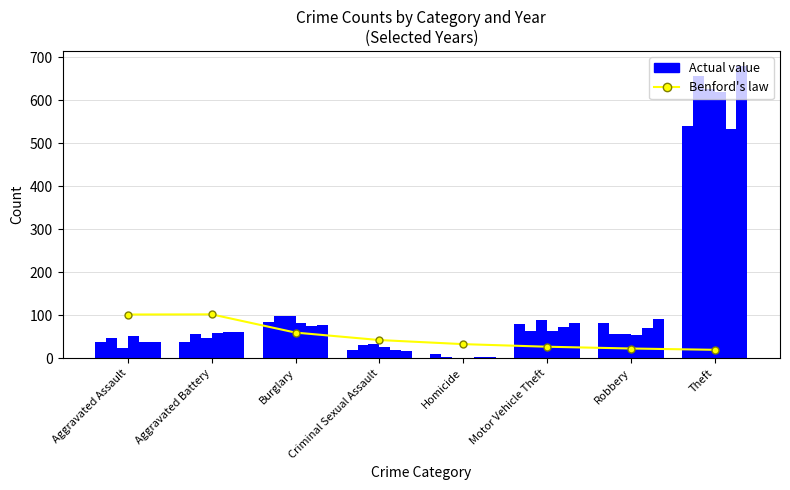

Approximately how many times larger is the value at Aggravated Battery compared to Criminal Sexual Assault?

2.4